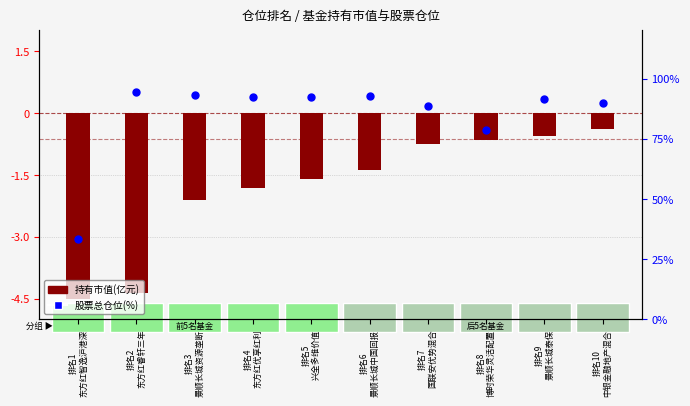

At how many categories does at least one series exceed 73?

9